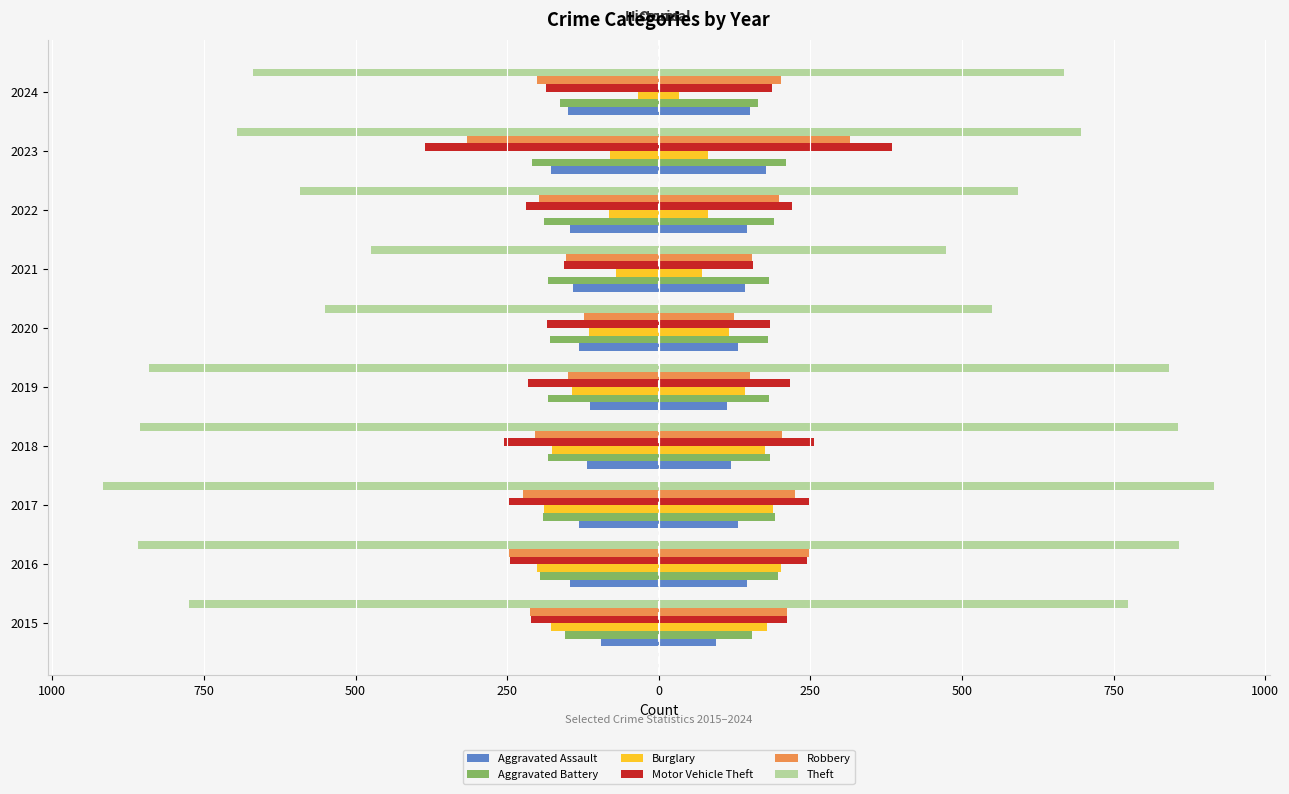

What is the difference between the highest and lowest values at 2018?

737